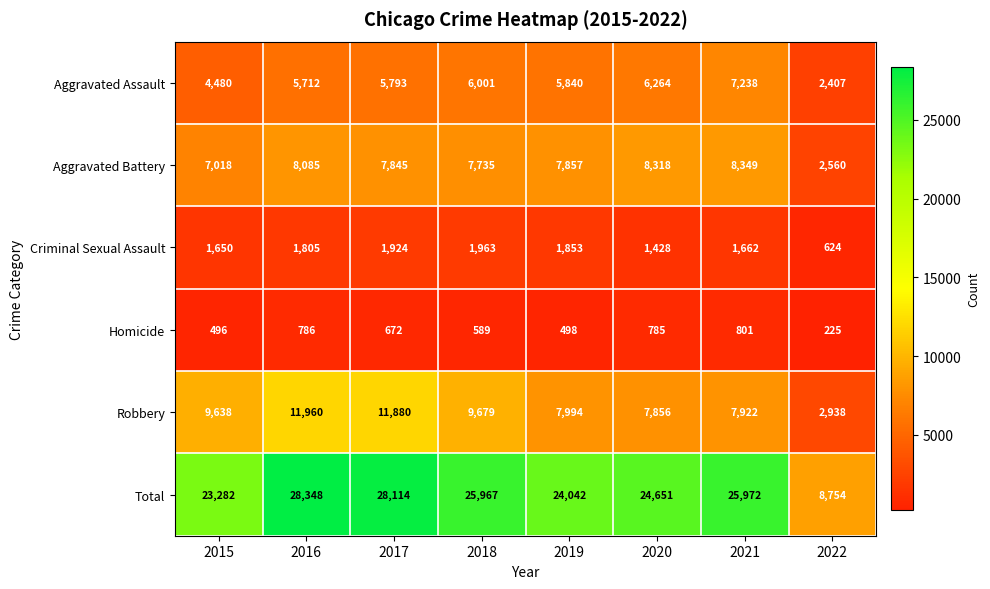

At how many categories does at least one series exceed 13199?

7